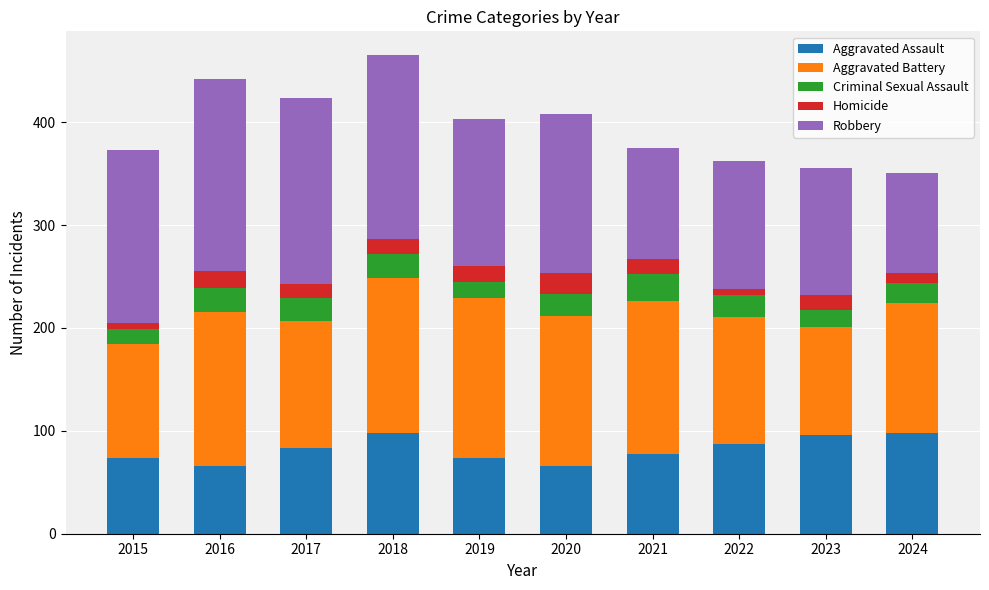

The value of Aggravated Assault at 2021 is 77. True or false?

True